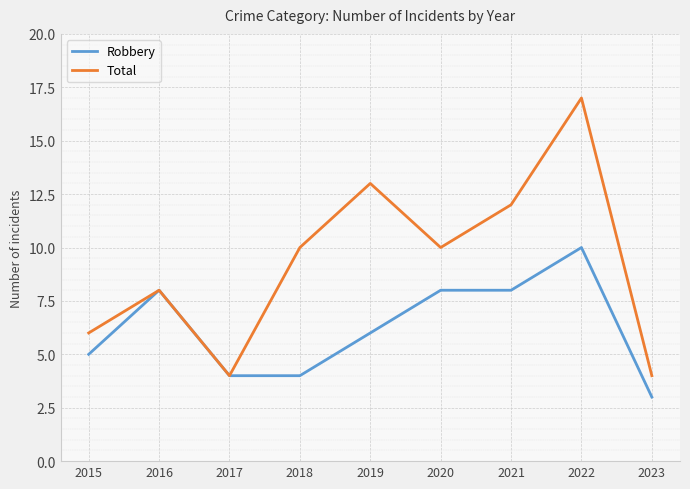

Rank the series by their maximum value, from highest to lowest.

Total, Robbery